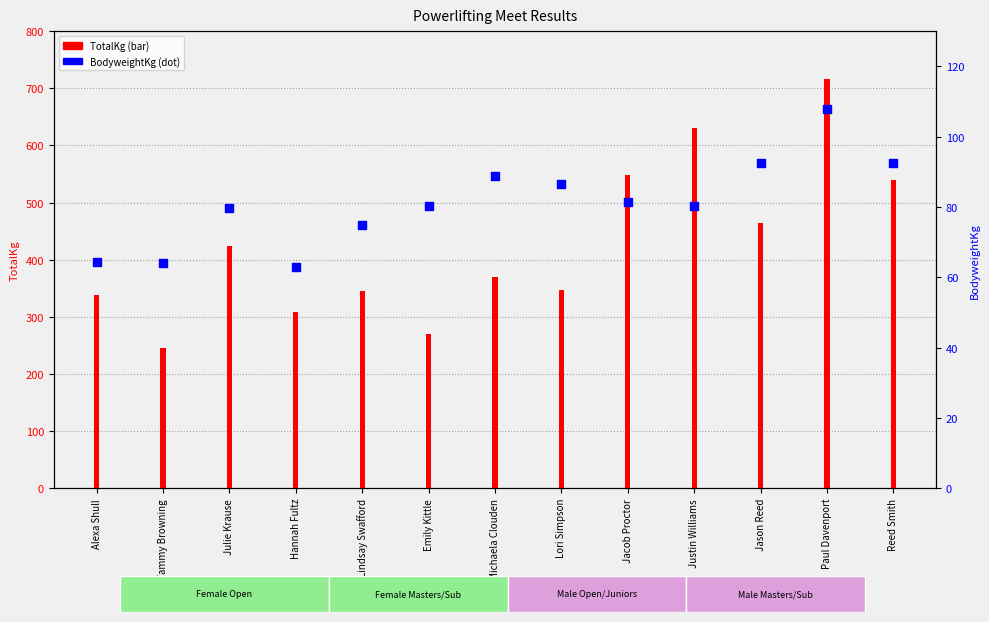

Which series has the largest total across all categories?

TotalKg